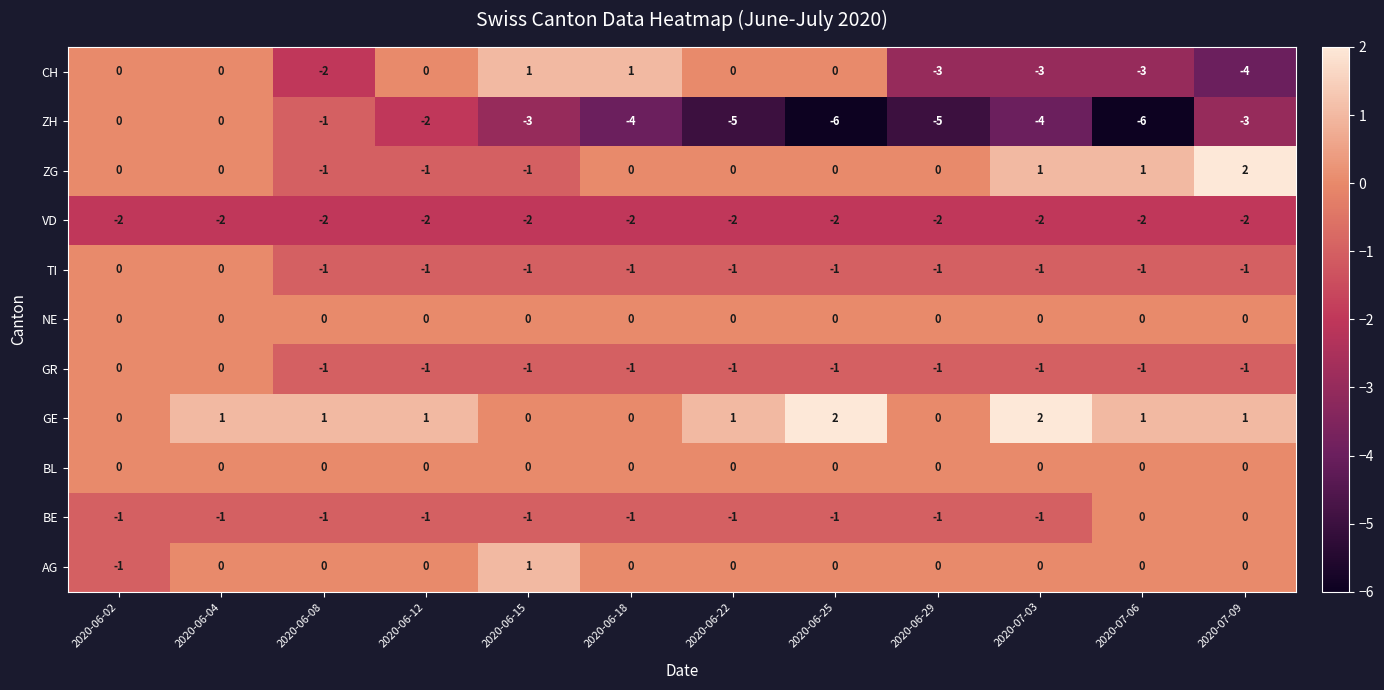

What is the approximate value of CH at 2020-06-29?

-3